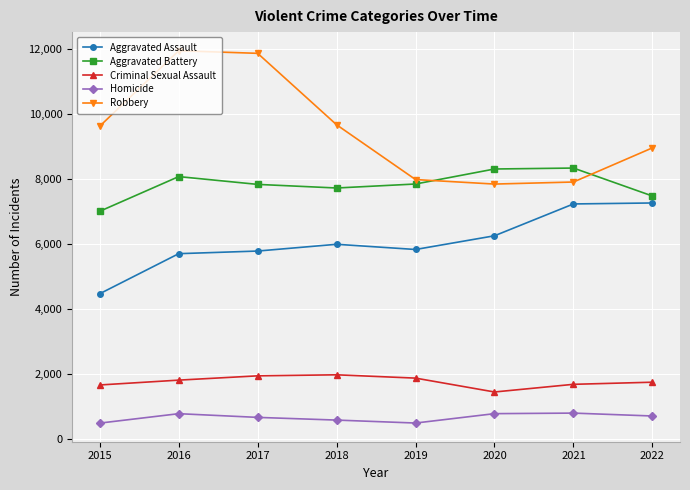

List the series in order of their peak value, highest first.

Robbery, Aggravated Battery, Aggravated Assault, Criminal Sexual Assault, Homicide